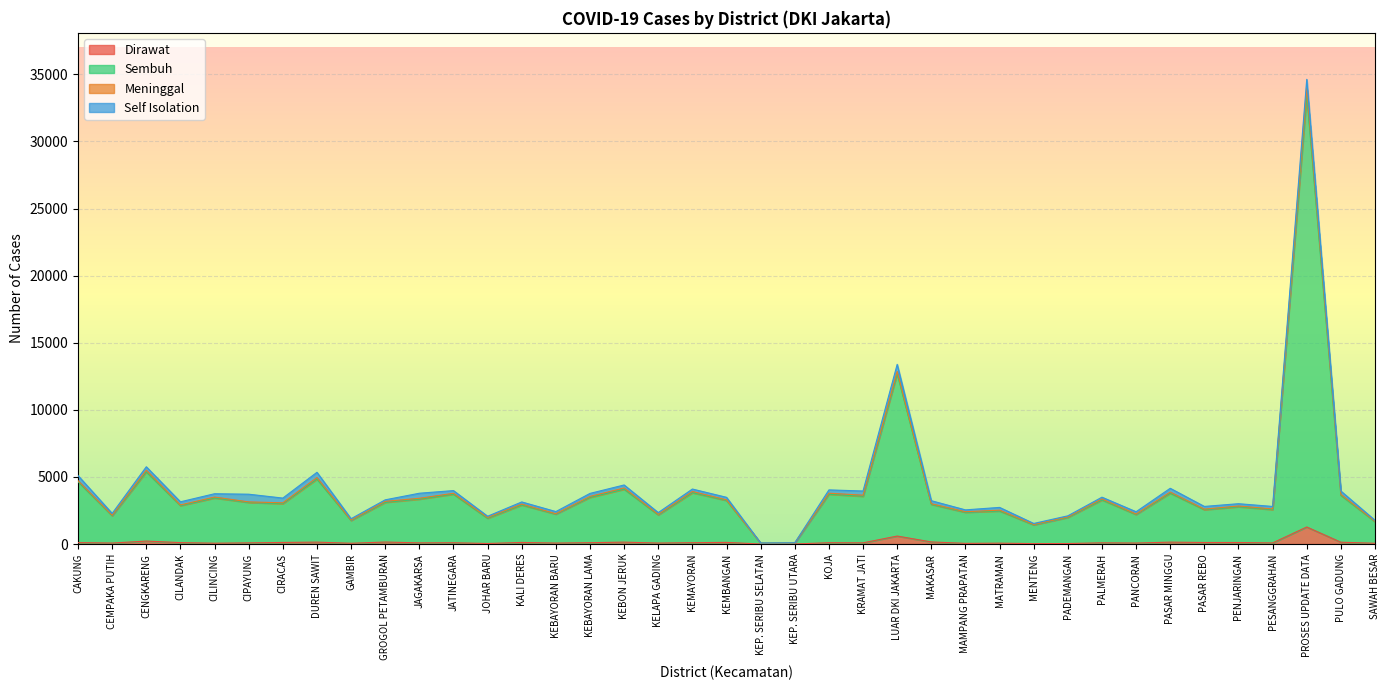

True or false: Dirawat and Sembuh intersect in this chart.

False